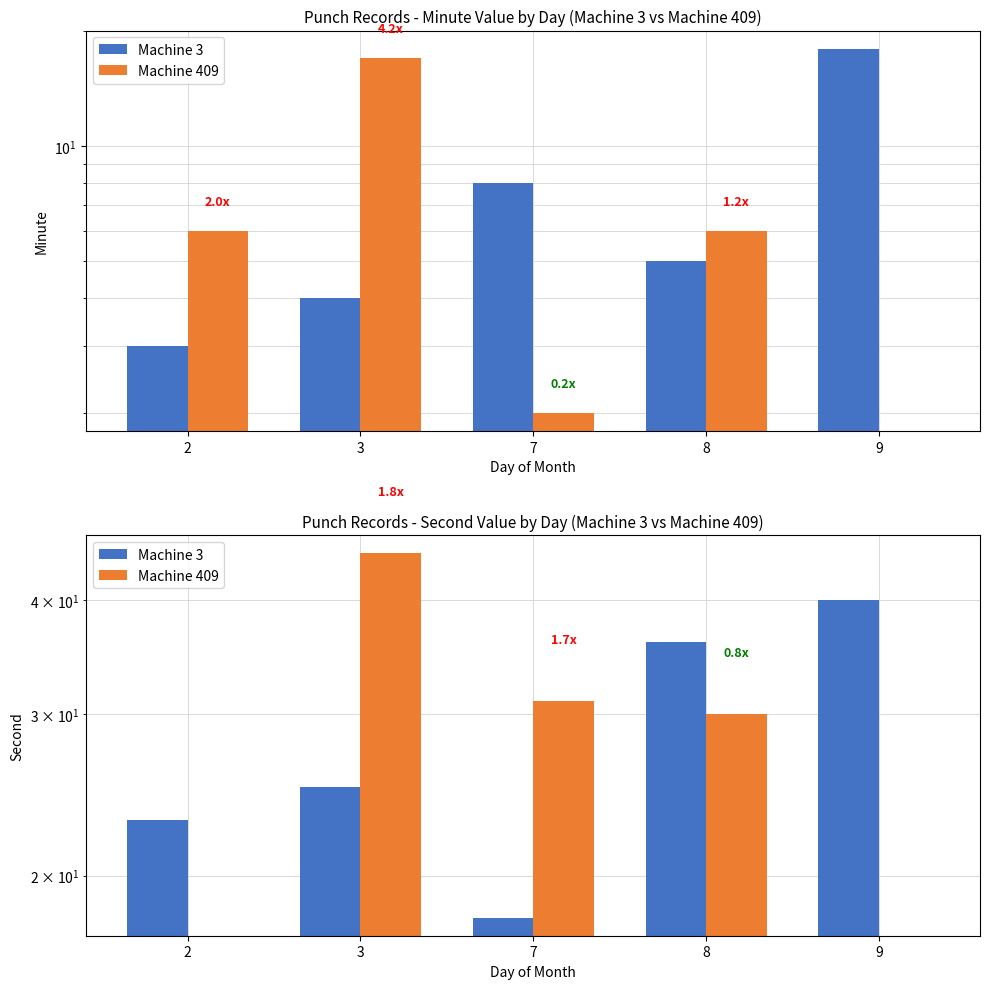

How many distinct data groups are displayed?

2